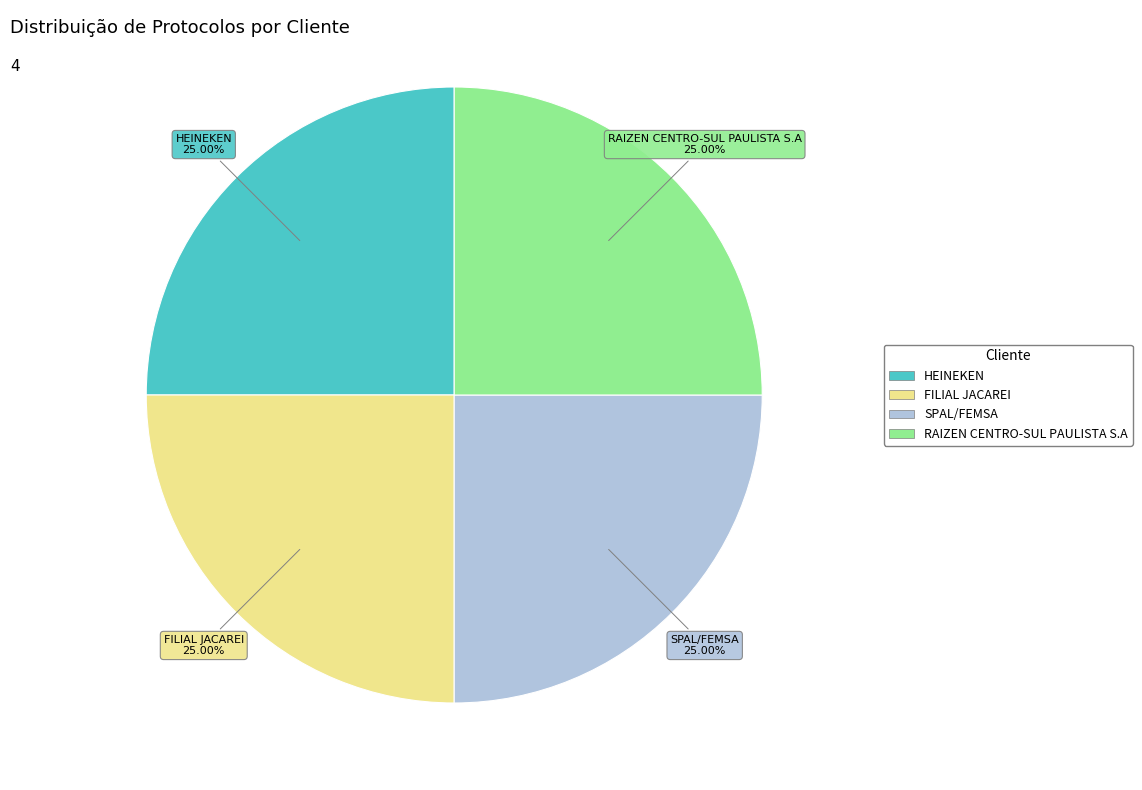

Does any single category account for the majority?

No